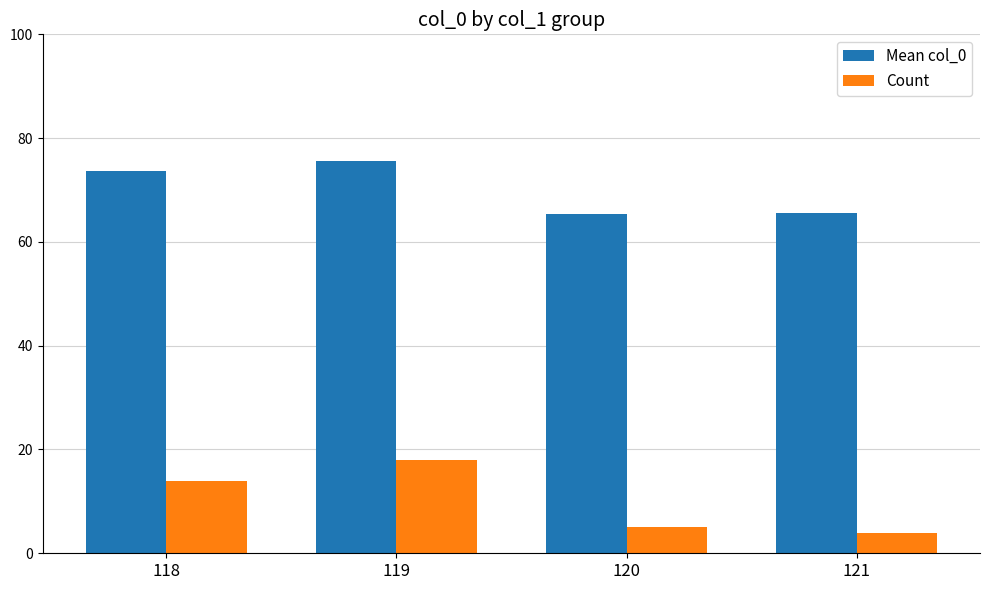

At which label does Mean col_0 first exceed 73?

118